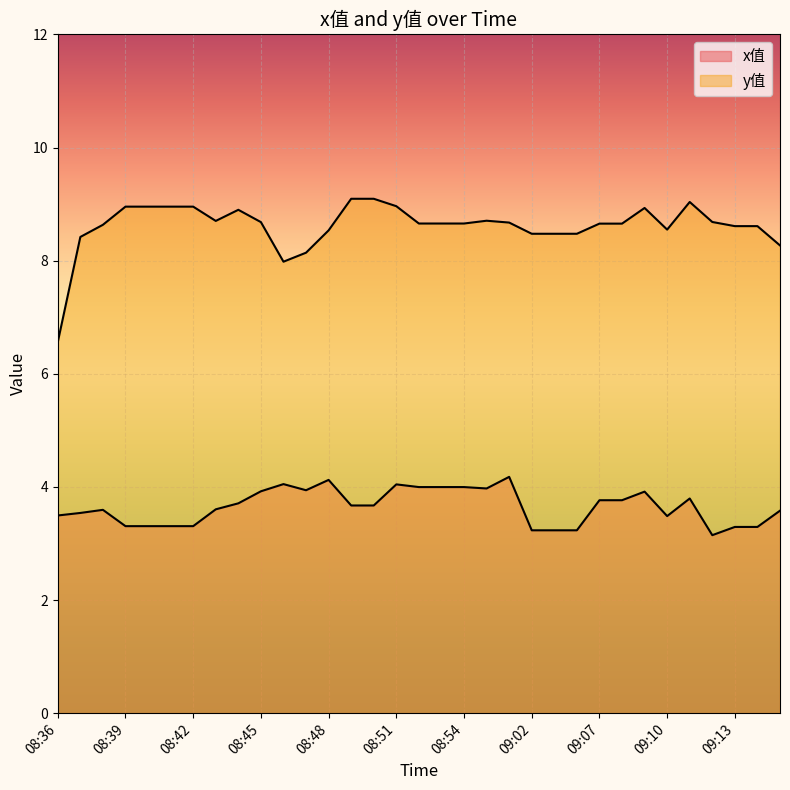

What position from the right is 08:51?

18